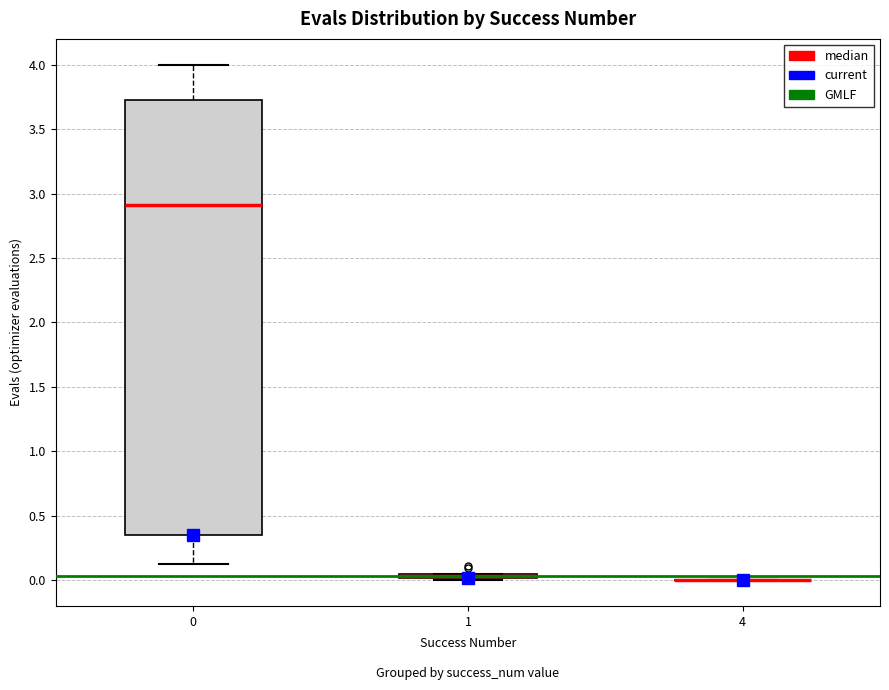

Comparing the boxes themselves (not the whiskers), which one is the tallest?

0